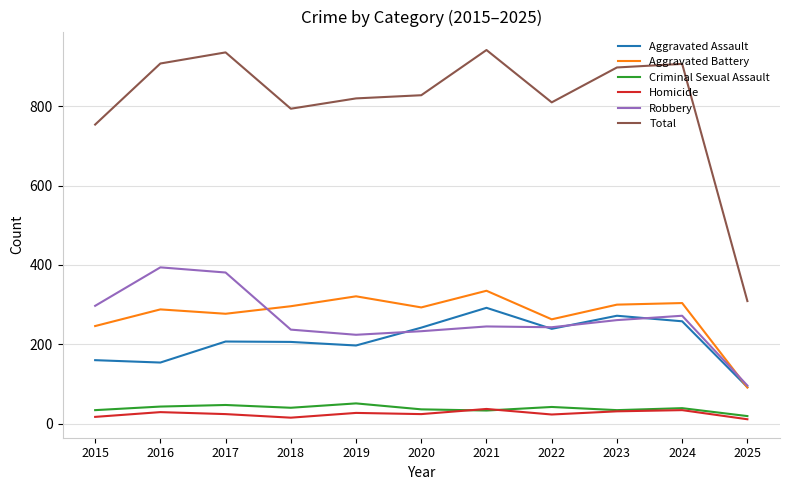

What is the greatest value displayed?

942